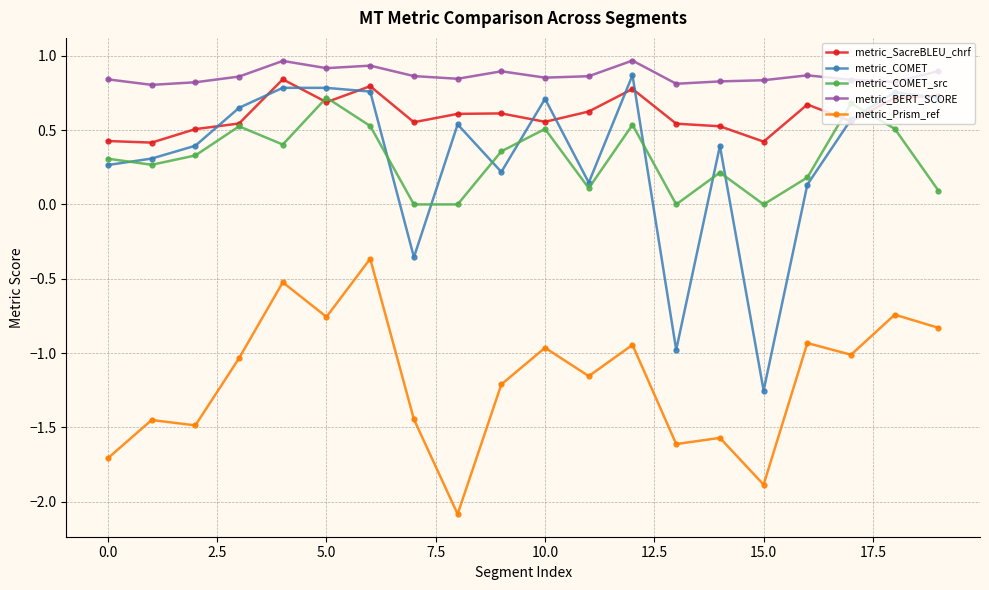

How many metric_BERT_SCORE values are between 0 and 1?

20